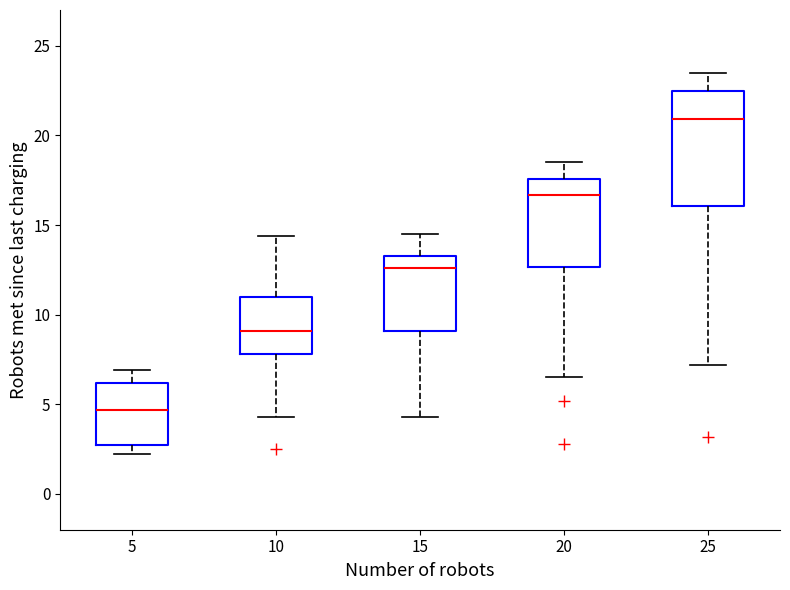

Where does the median line of the box at x = 25 sit on the y-axis? The values are not printed on the chart, so give them approximately, as read against the axis.

21.0